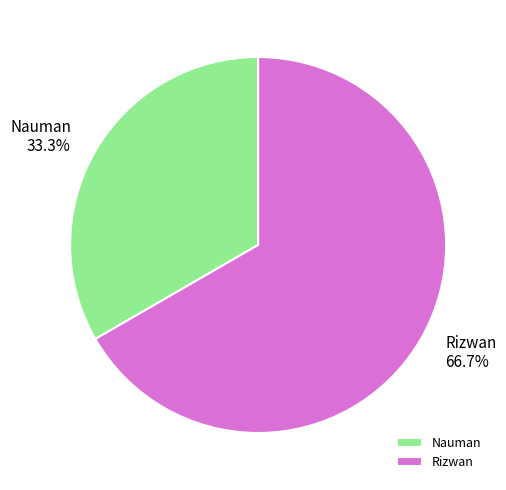

The Rizwan slice represents 73% of the pie. True or false?

False